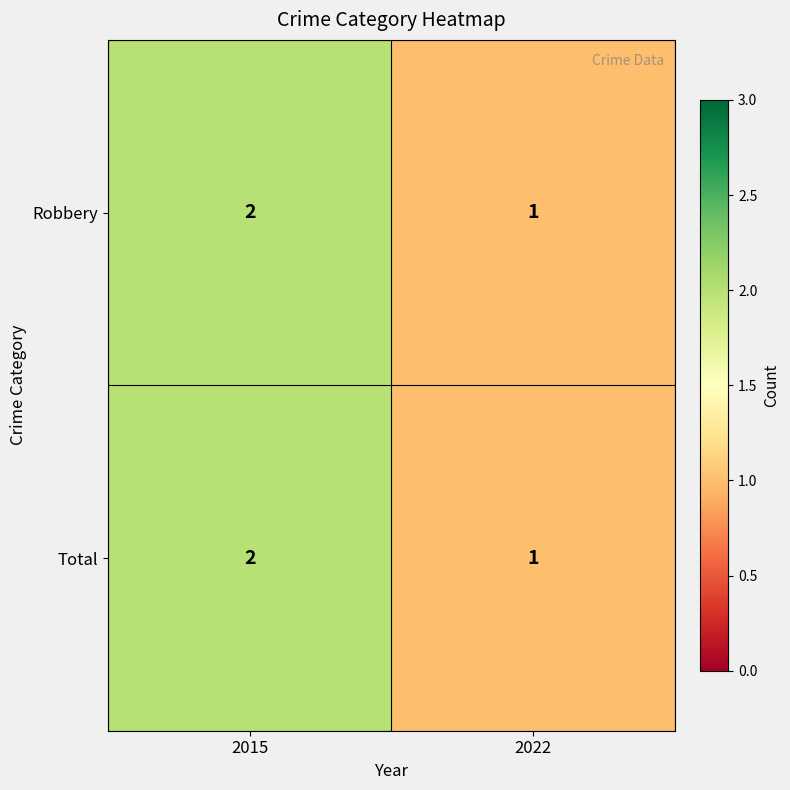

Which category has the highest value in the Total series?

2015